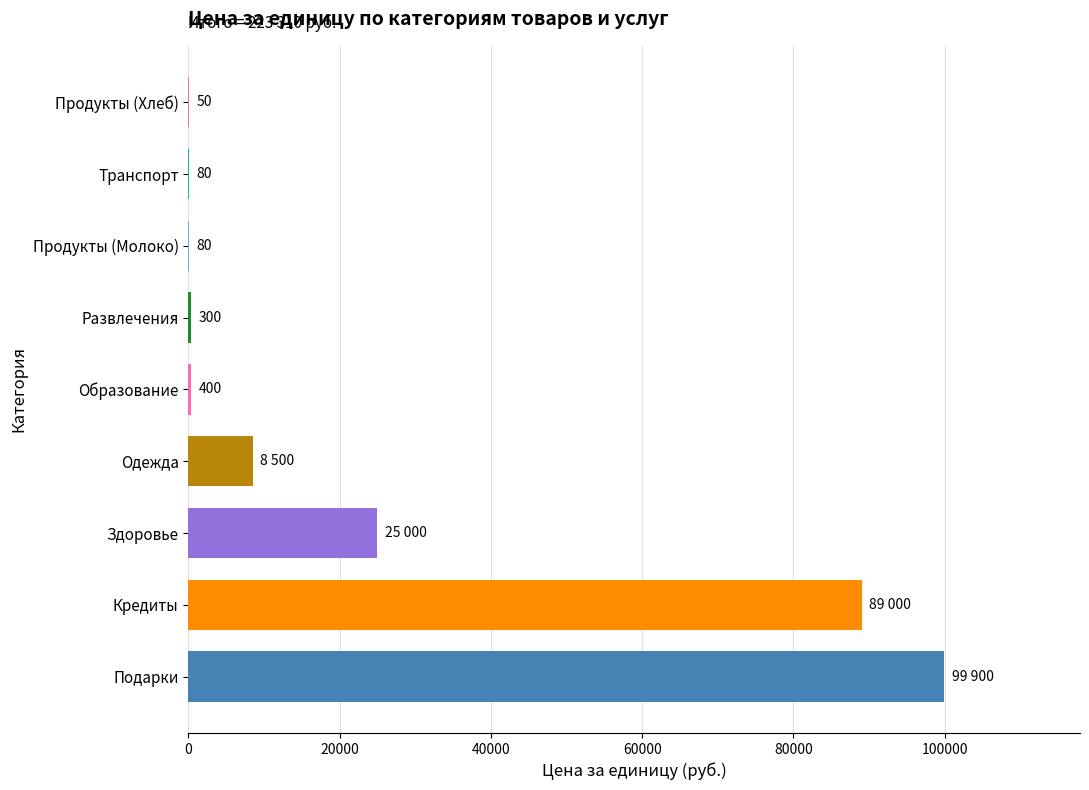

Reading bottom to top, list all the values displayed in this chart.

Подарки=99900	Кредиты=89000	Здоровье=25000	Одежда=8500	Образование=400	Развлечения=300	Продукты (Молоко)=80	Транспорт=80	Продукты (Хлеб)=50